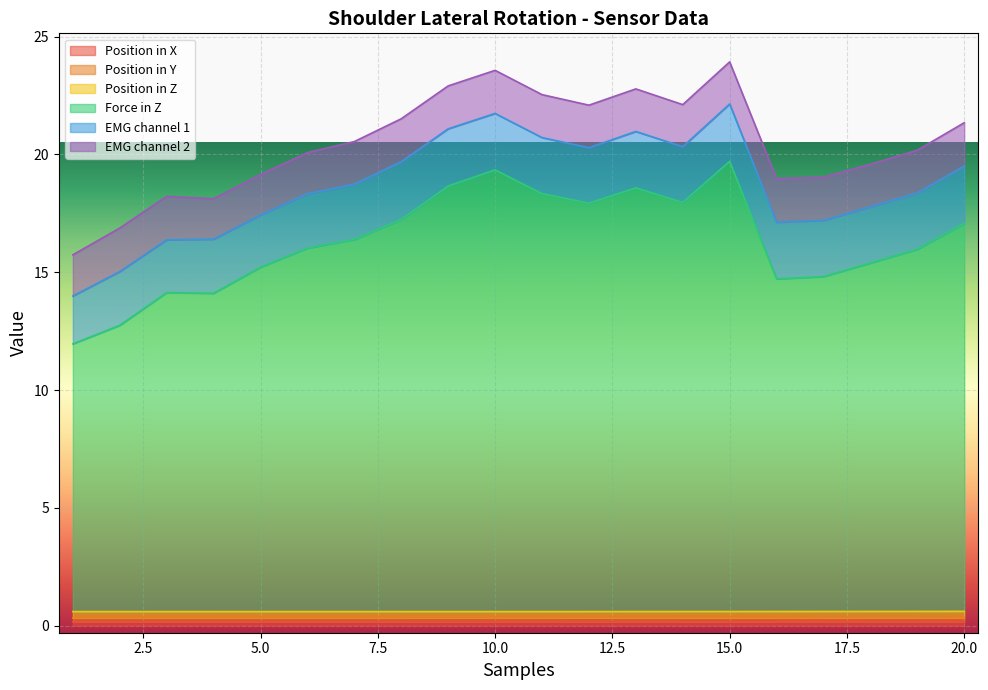

True or false: Position in X and Position in Y cross at least once.

False